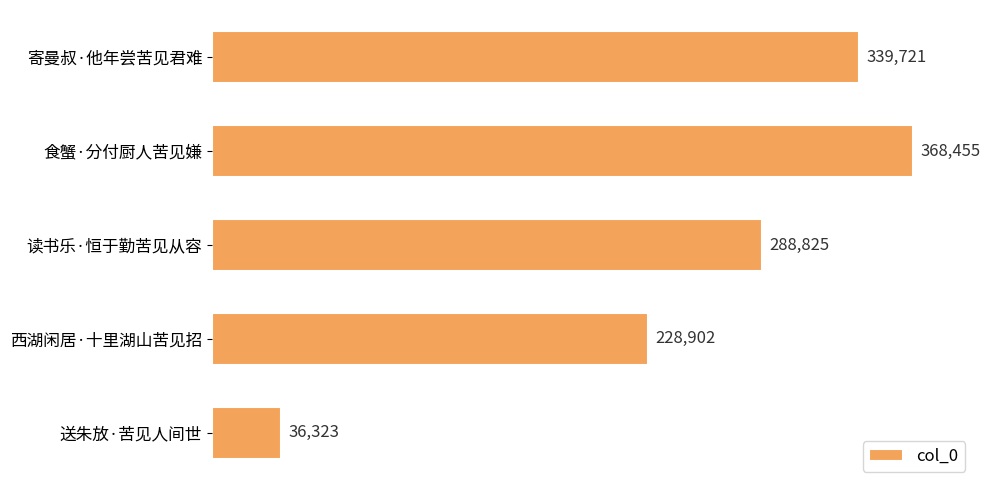

True or false: the data shows 662189 at 食蟹·分付厨人苦见嫌.

False